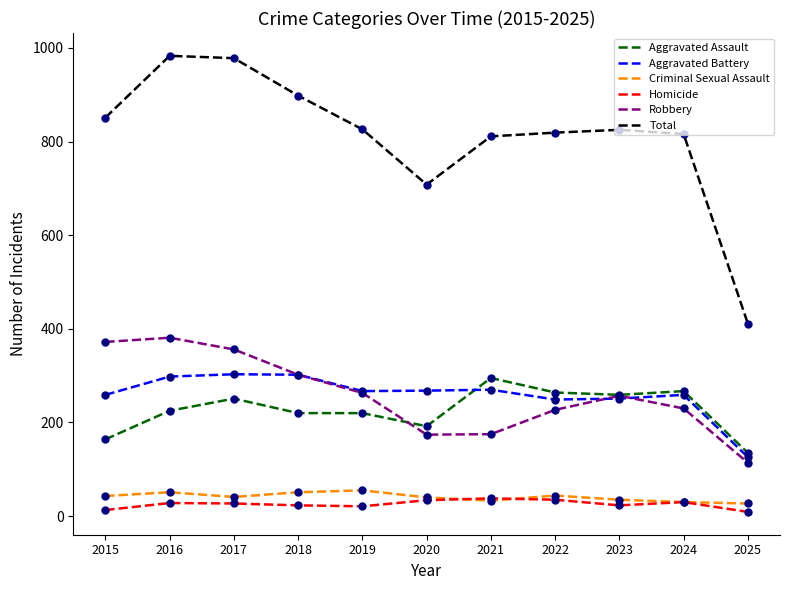

What are all the series names shown in the legend?

Aggravated Assault, Aggravated Battery, Criminal Sexual Assault, Homicide, Robbery, Total